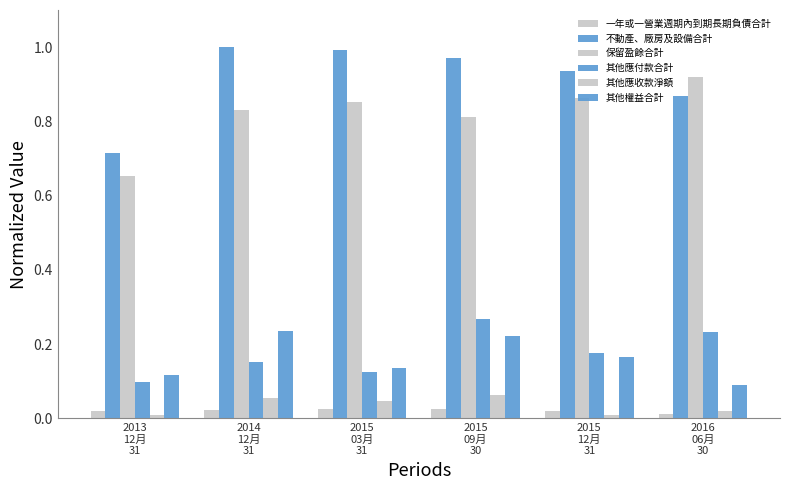

What is the label of the 1st bar from the left?

2013
12月
31